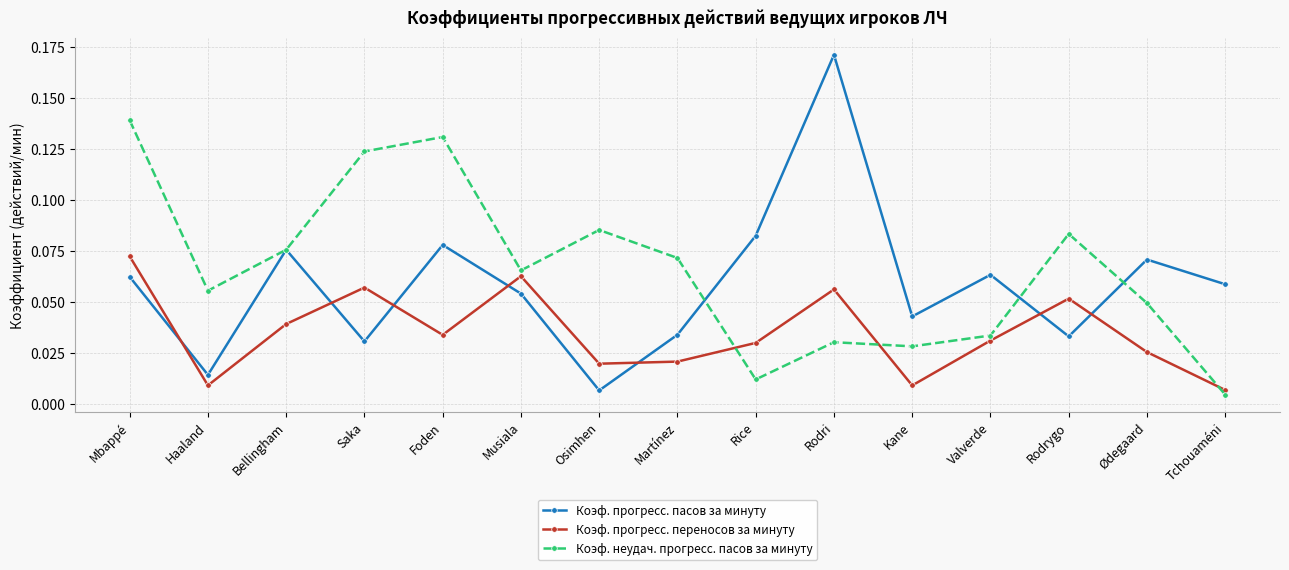

How many intersections are there between Коэф. прогресс. пасов за минуту and Коэф. прогресс. переносов за минуту?

7